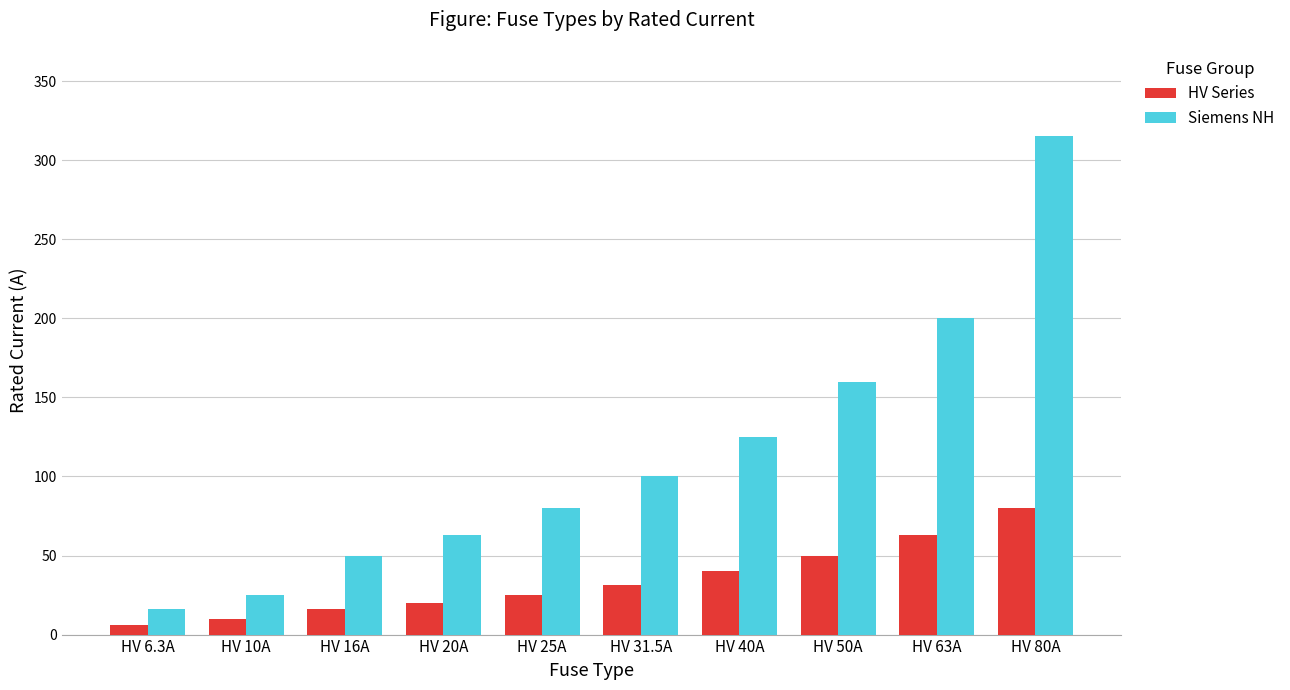

How many bars are there in total?

20